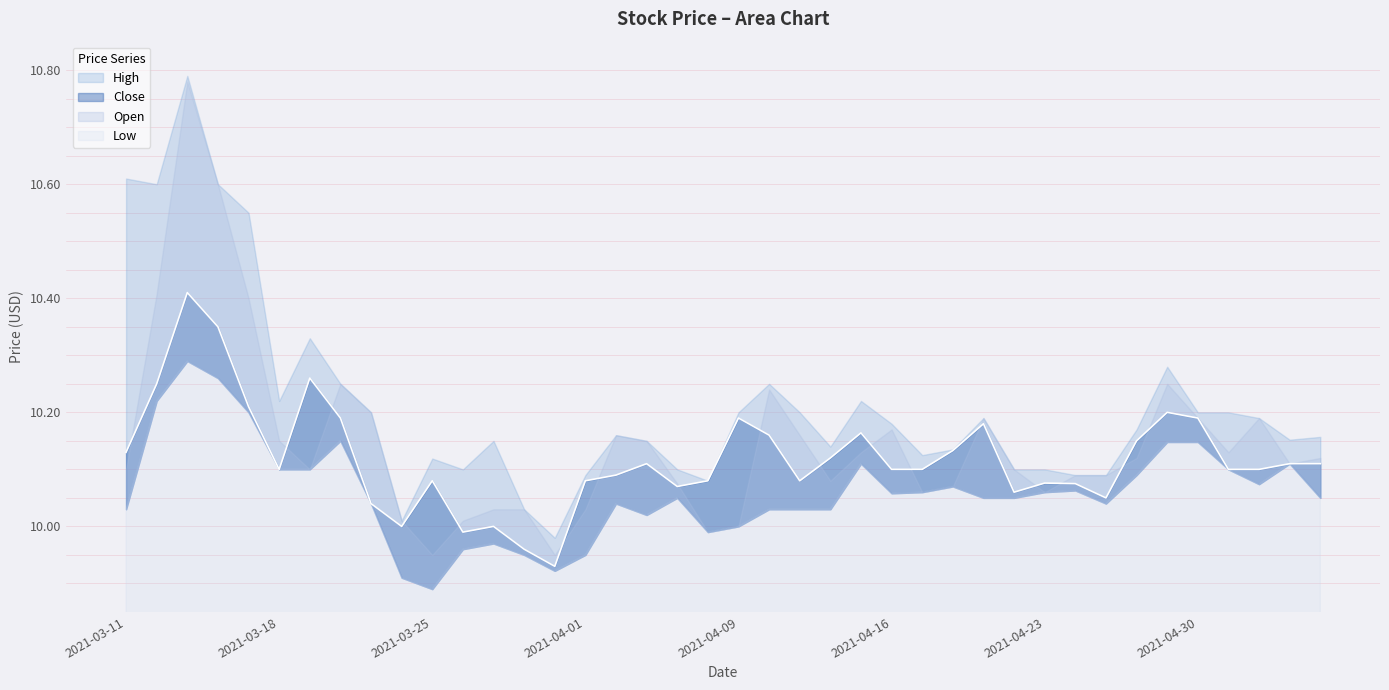

True or false: Low has a value of 10.0 at 2021-03-23.

True